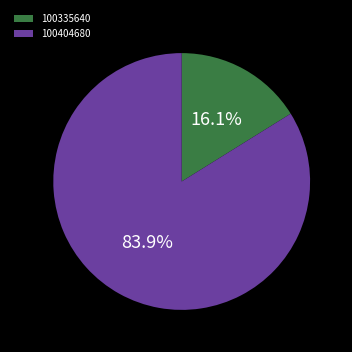

Count the number of slices in the pie.

2